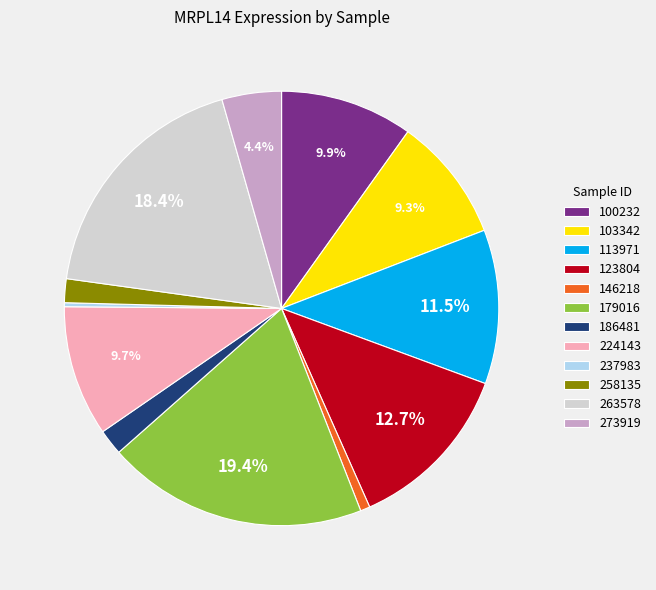

Is there any slice that represents more than half of the pie?

No